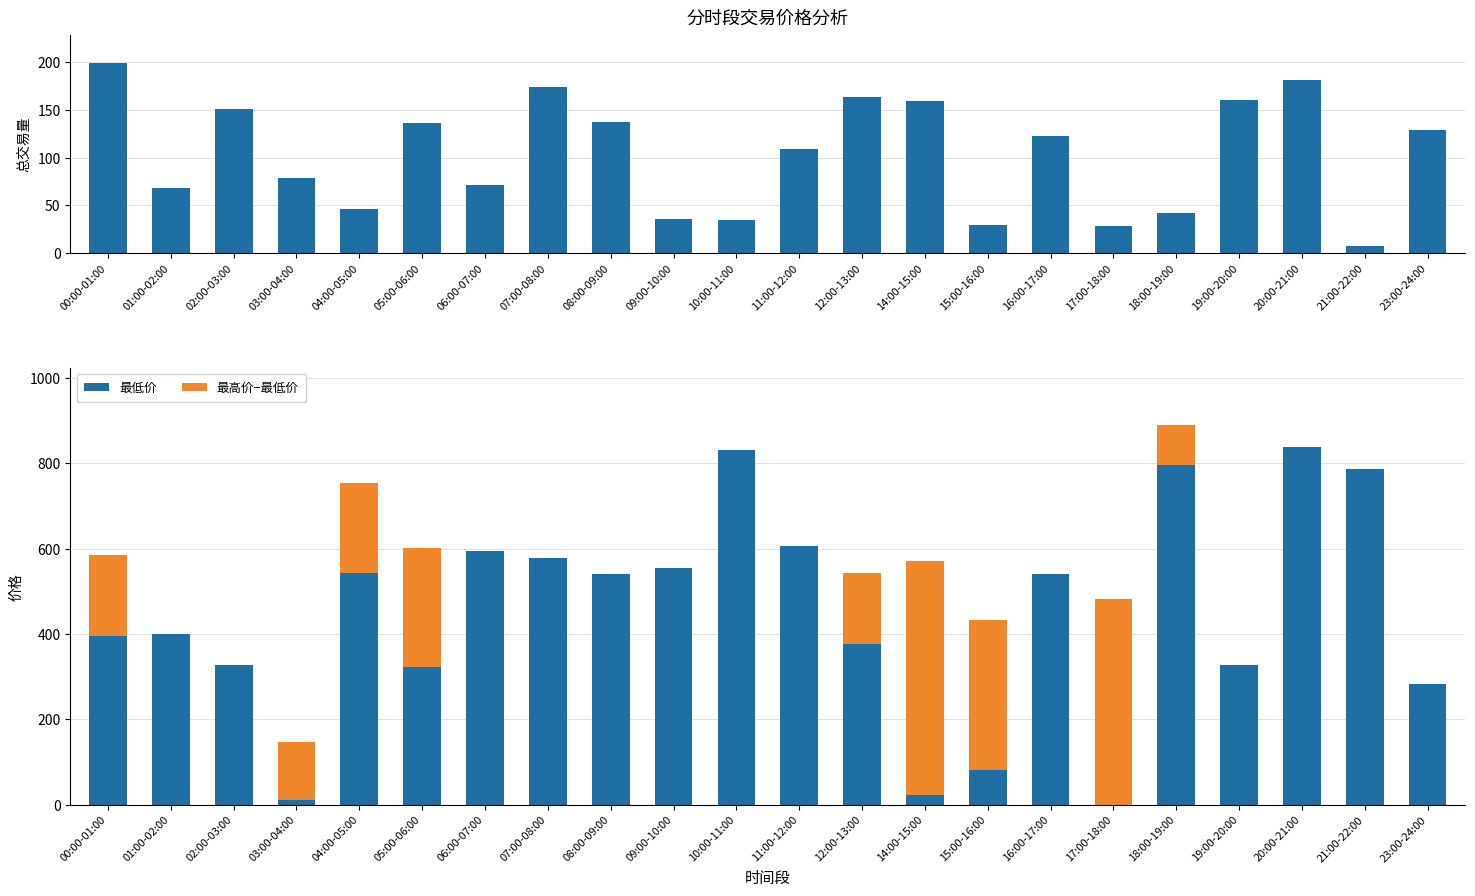

What is the difference between the maximum and minimum values in the 最低价 series?

837.2